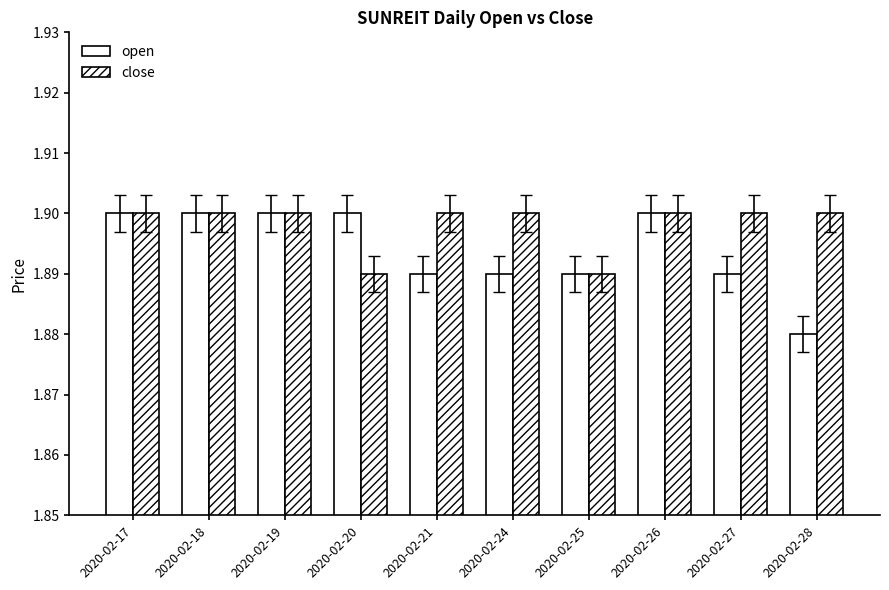

The close series shows 0.6 at 2020-02-26. True or false?

False